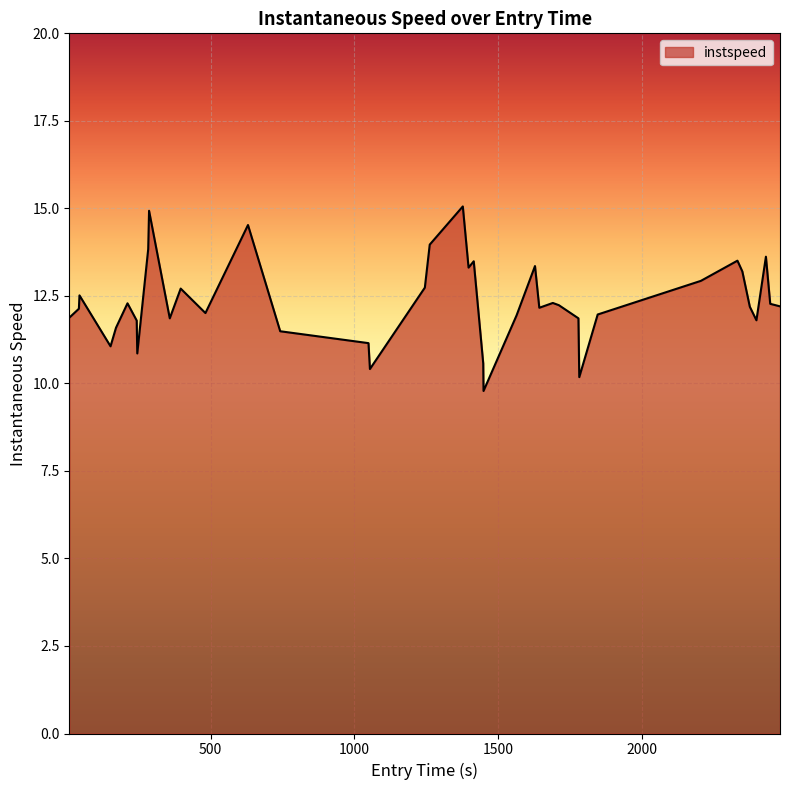

What is the greatest value displayed?

15.1